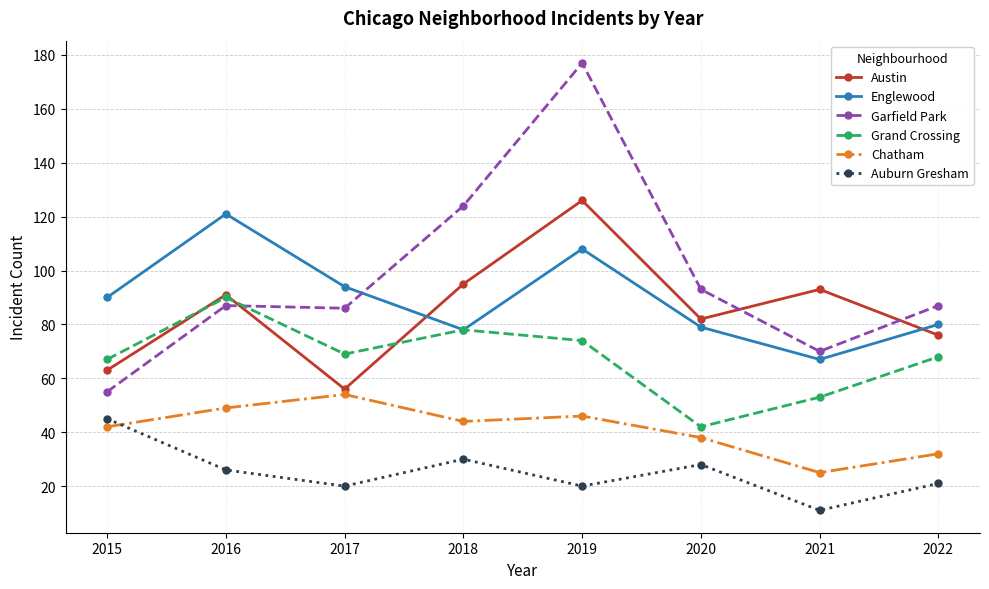

Where do Garfield Park and Englewood first cross each other?

2017 and 2018